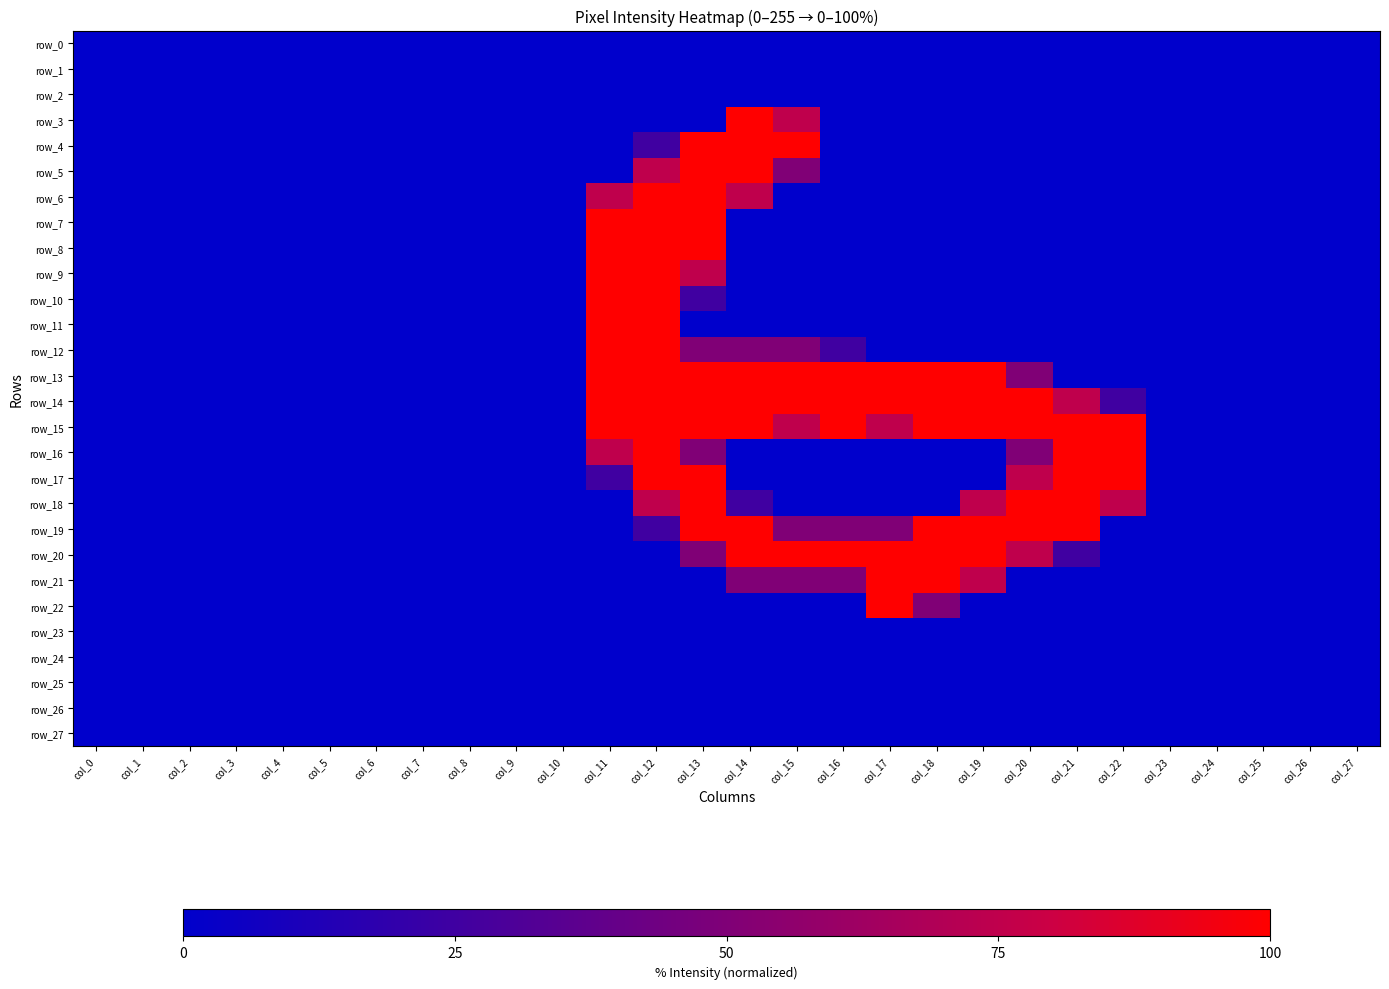

The row_9 series shows 0.0 at col_6. True or false?

True